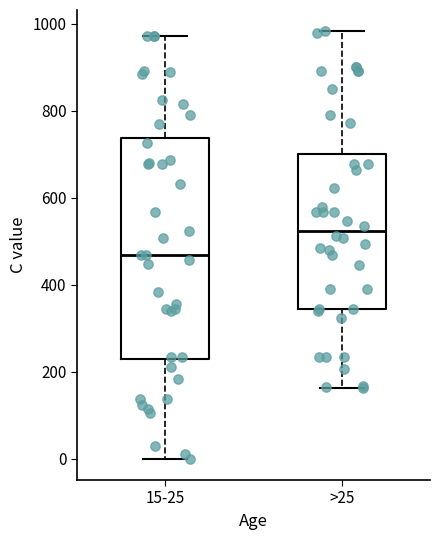

Comparing the boxes themselves (not the whiskers), which one is the tallest?

15-25